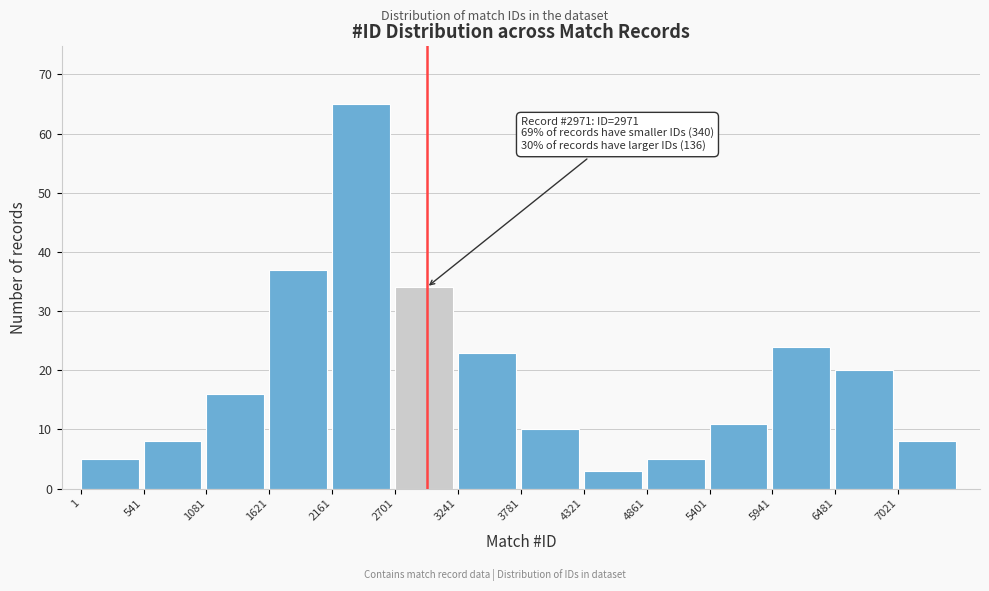

Reading right to left, extract all data points from this chart.

7021=8	6481=20	5941=24	5401=11	4861=5	4321=3	3781=10	3241=23	2701=34	2161=65	1621=37	1081=16	541=8	1=5